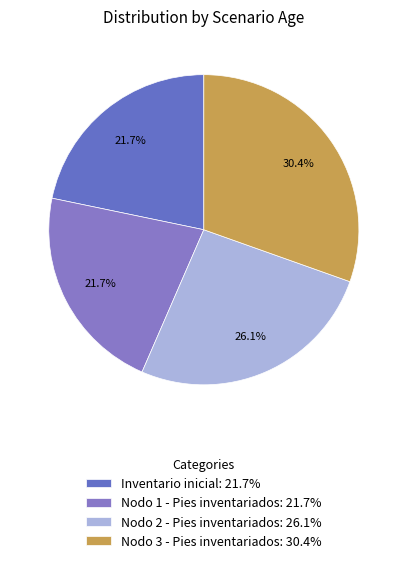

Does Nodo 3 - Pies inventariados account for over 50% of the chart?

No